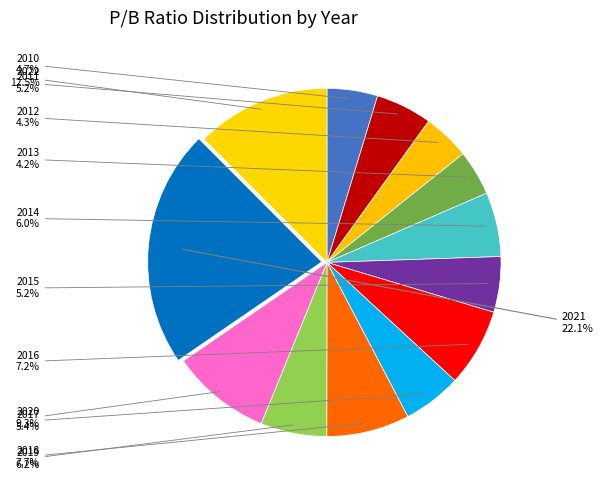

How many slices are in this pie chart?

13